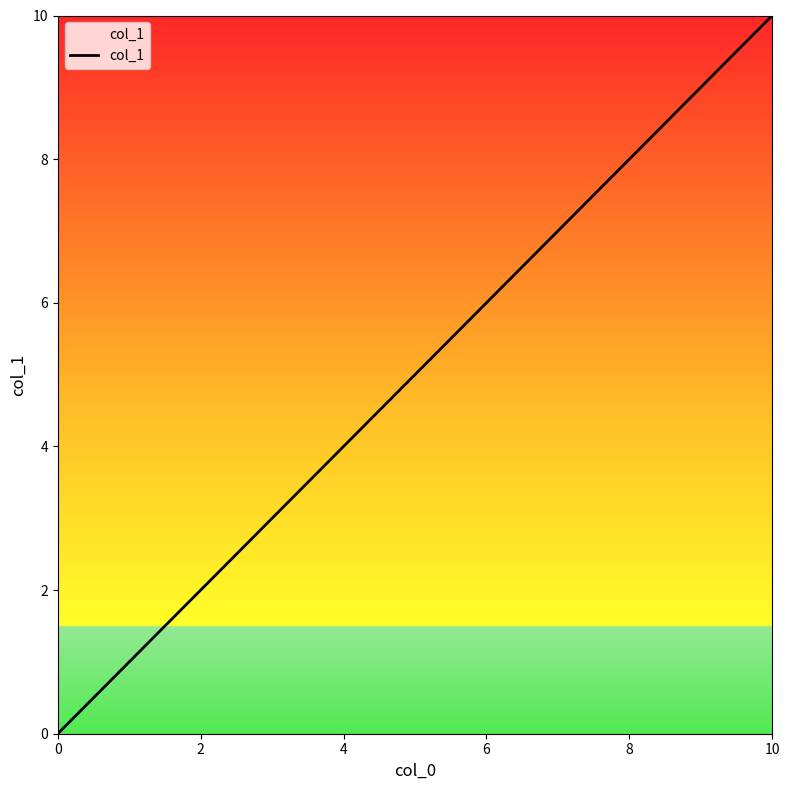

What is the difference between the maximum and minimum values?

10